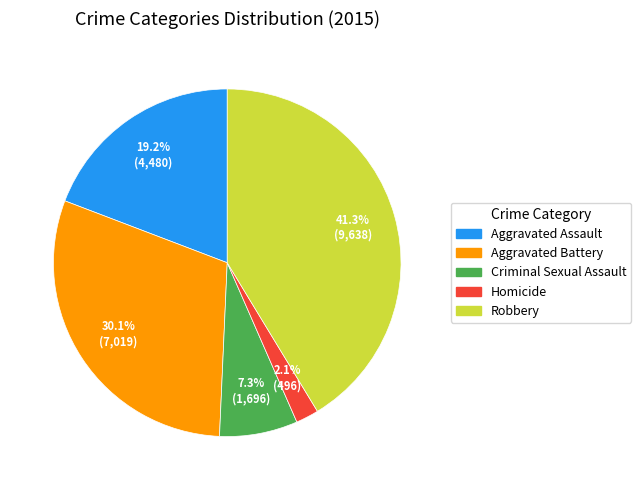

What is the smallest slice in the pie chart?

Homicide